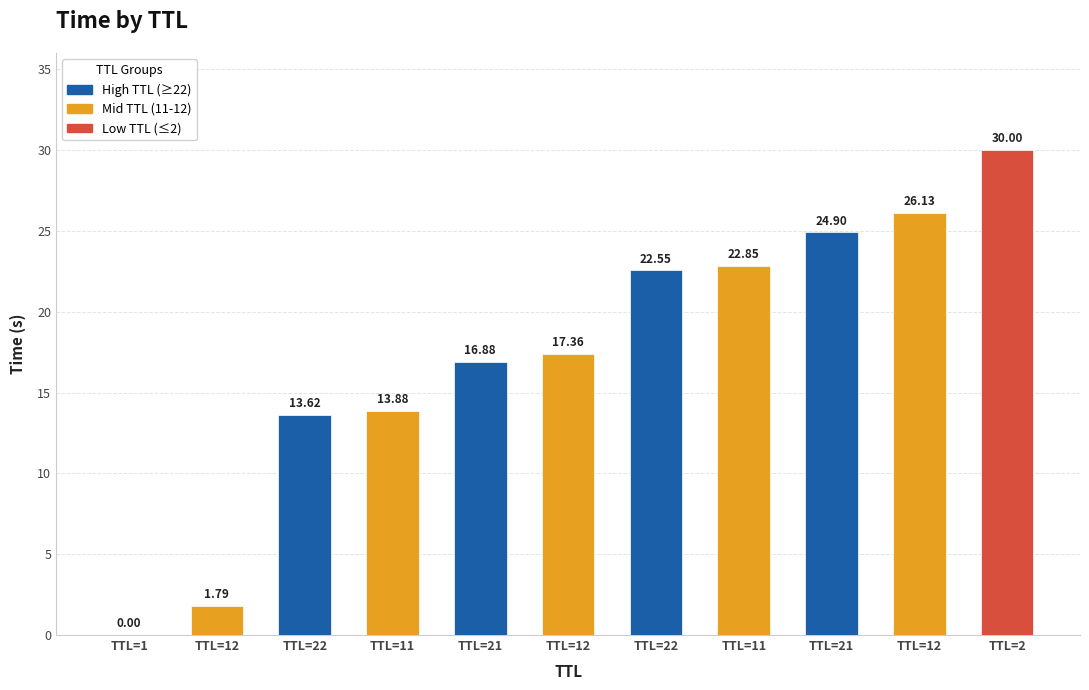

What is the ratio of the value at TTL=11 to the value at TTL=21?

1.4